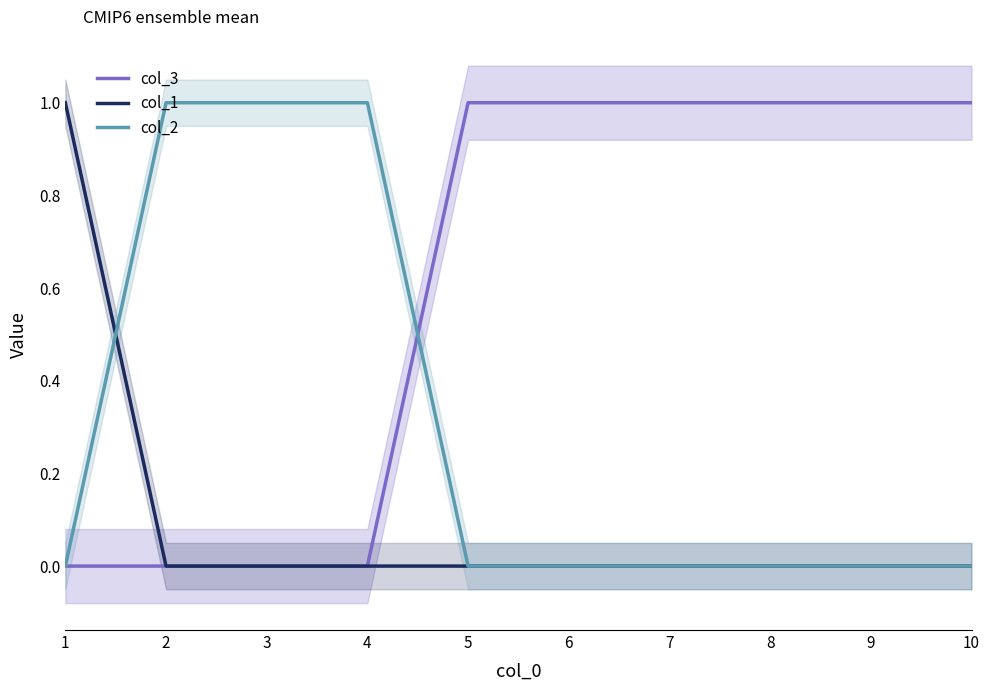

What is the maximum value shown in the chart?

1